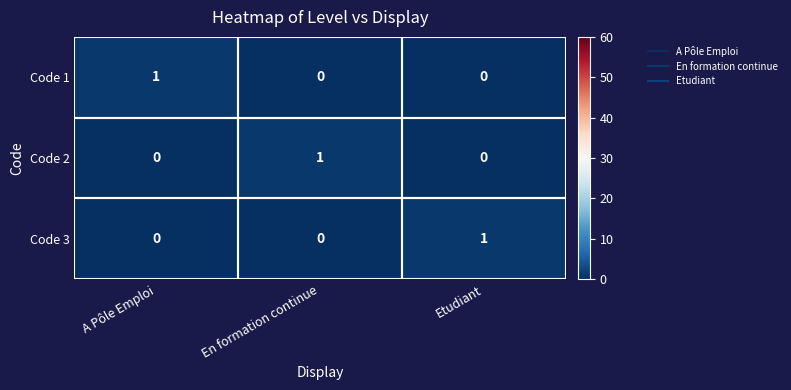

The Code 3 series shows 1 at En formation continue. True or false?

False